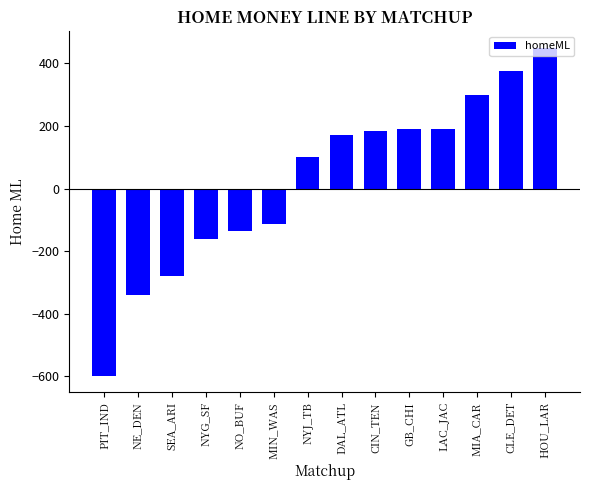

What position from the right is HOU_LAR?

1